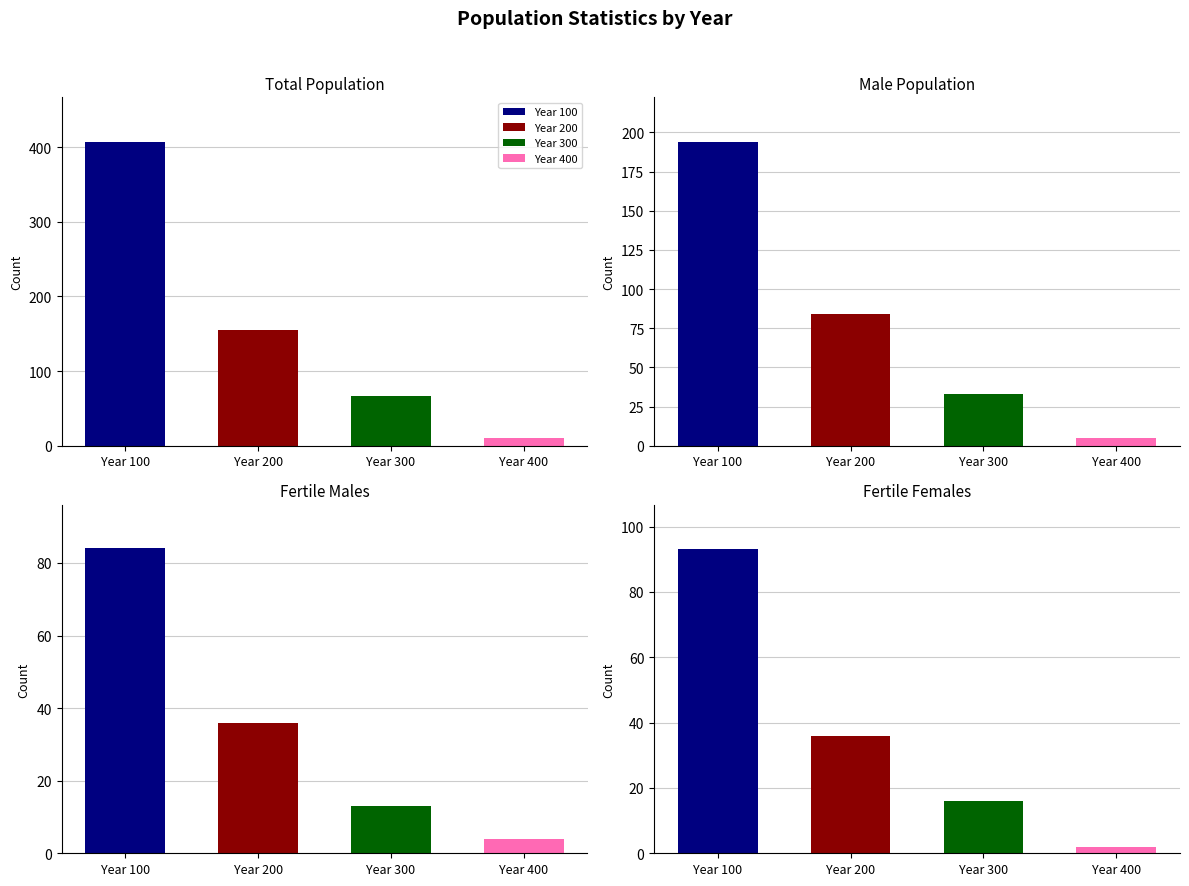

Between 200 and 300, which is larger?

200